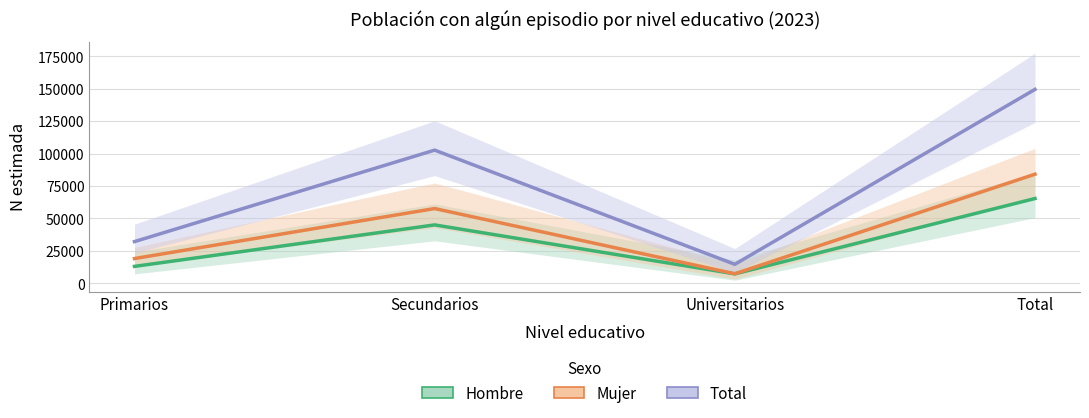

How many Mujer values are between 19102 and 84155?

3